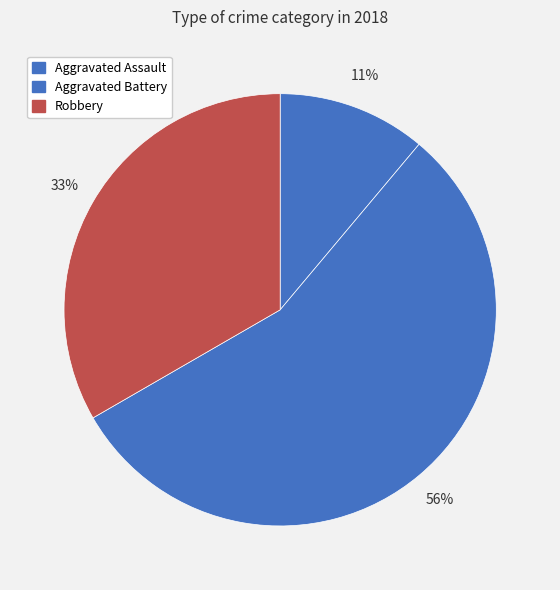

To the nearest percent, what percentage of the pie is Aggravated Assault?

11%